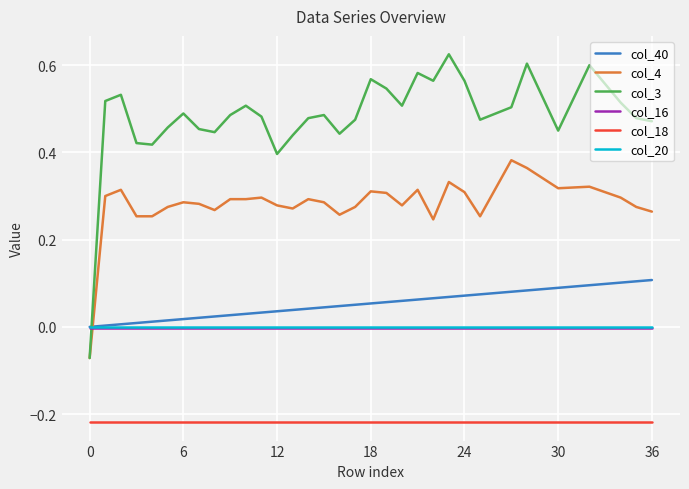

Which series has the largest total across all categories?

col_3